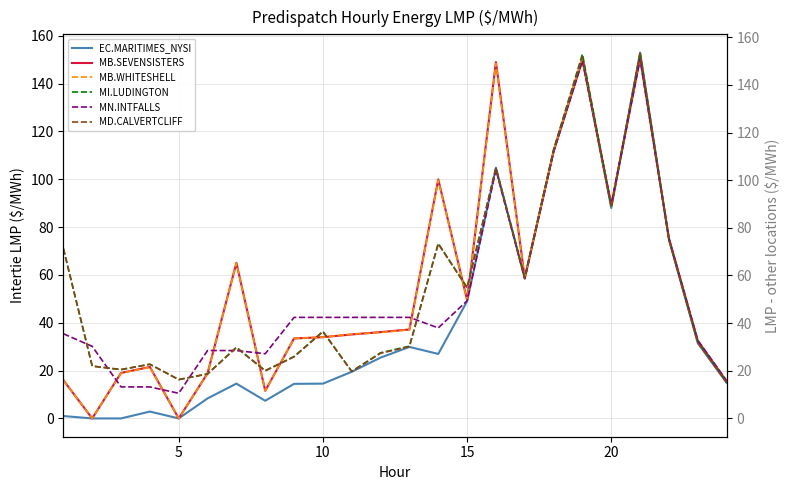

In EC.MARITIMES_NYSI, how many points are higher than both neighbors (excluding endpoints)?

6